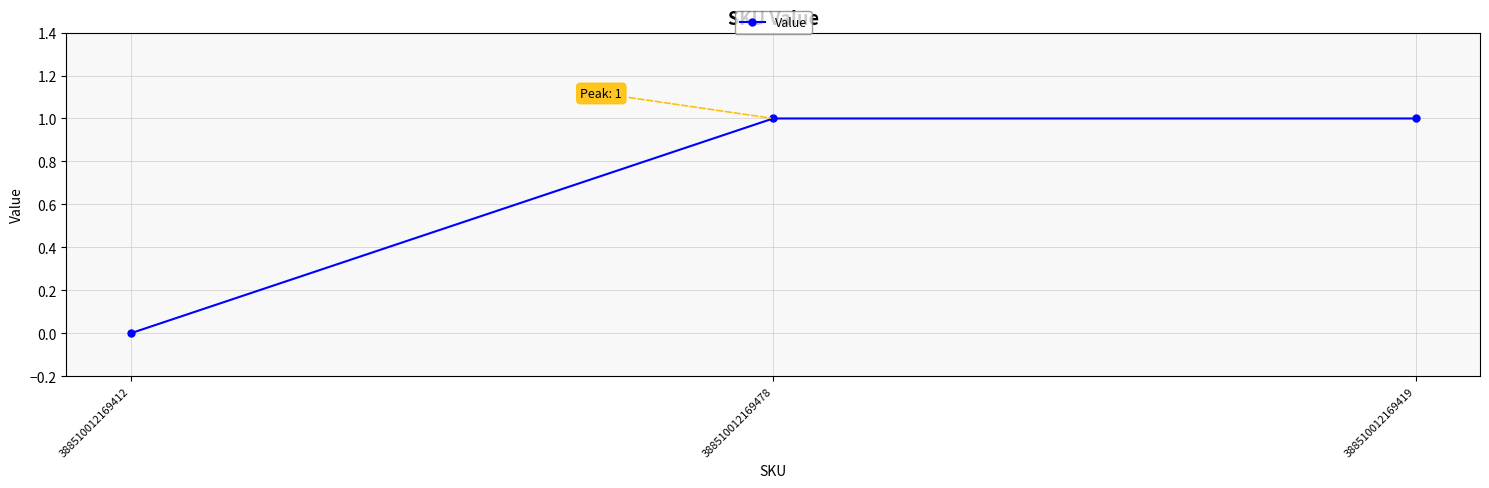

Is it true that the value at 388510012169419 is 1?

True